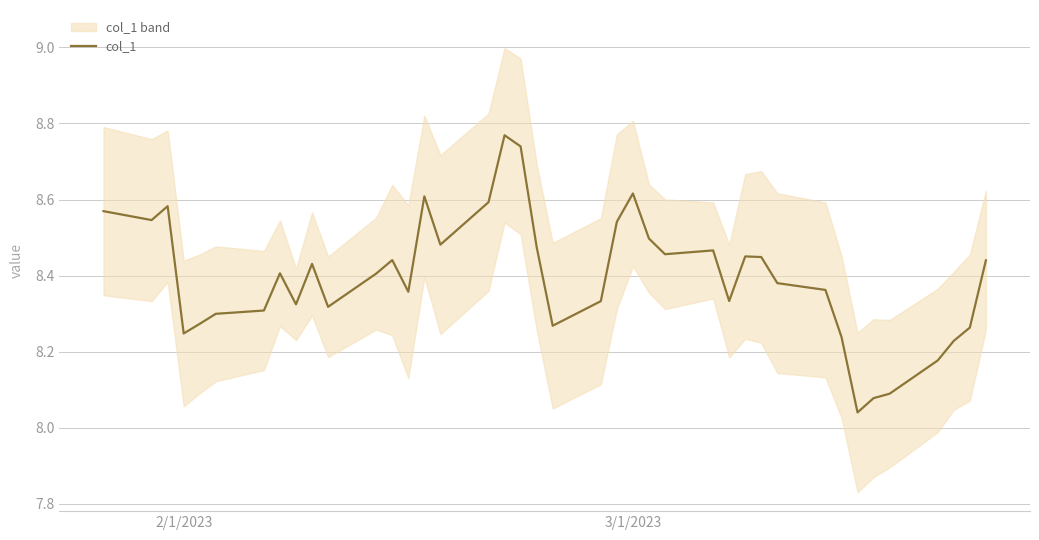

The chart shows a value of 14.3 at 5. True or false?

False